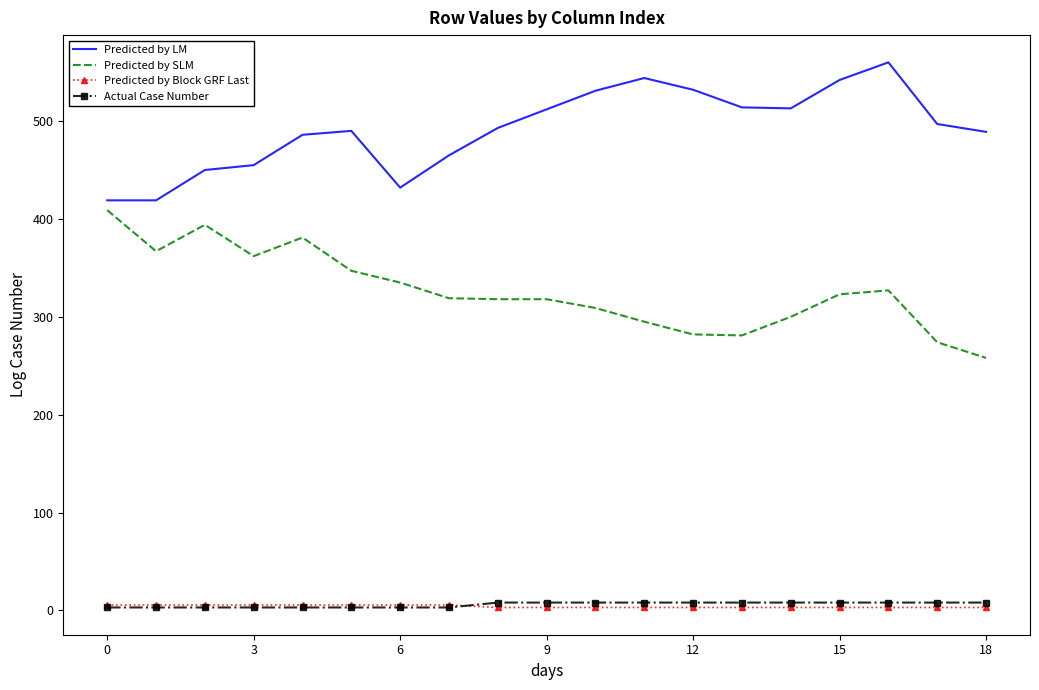

What is the lowest value of the Predicted by SLM series?

258.0